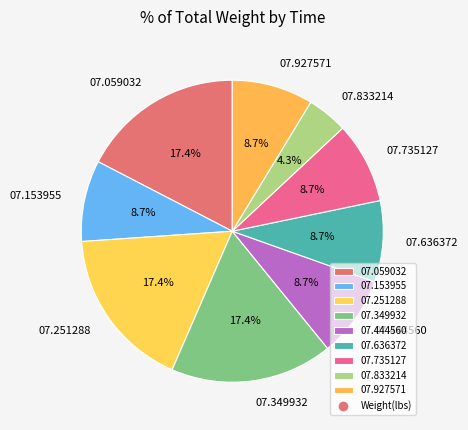

To the nearest percent, what is the average slice percentage?

11%